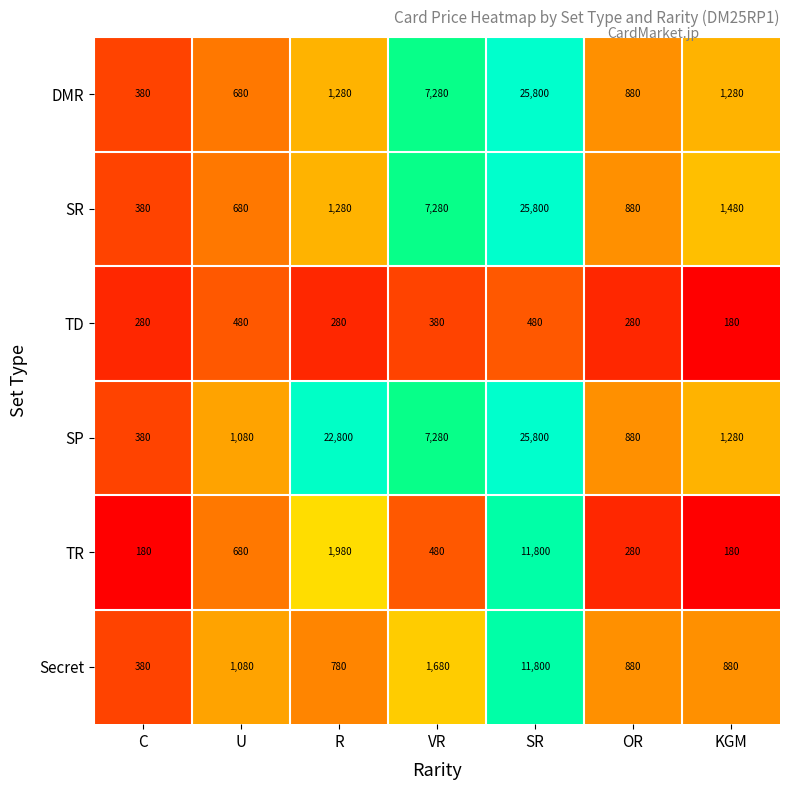

How many categories are shown in the chart?

7